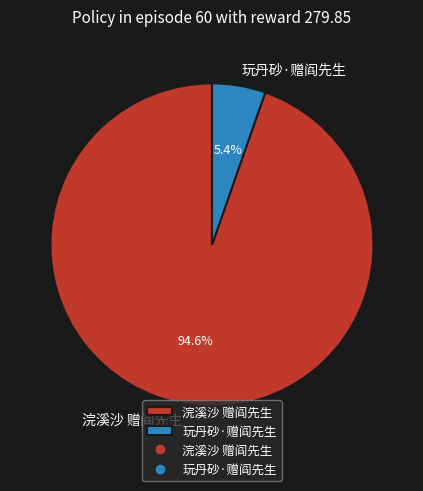

The 浣溪沙 赠阎先生 slice represents 85% of the pie. True or false?

False